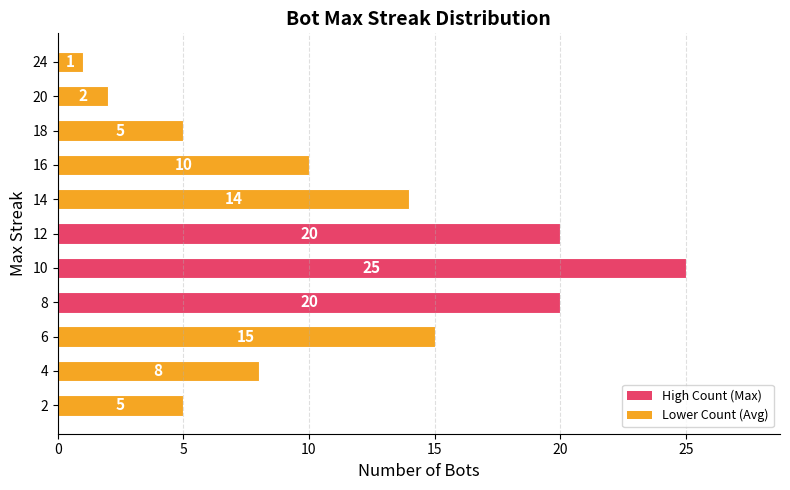

At which label is the value closest to 13?

14